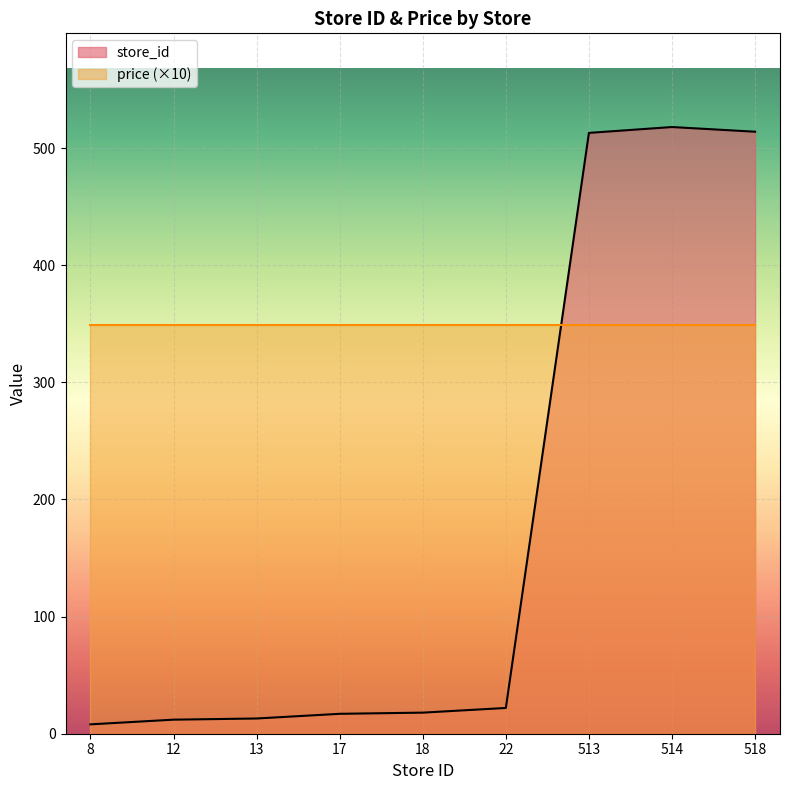

True or false: there are more than 1 points higher than both neighbors.

False